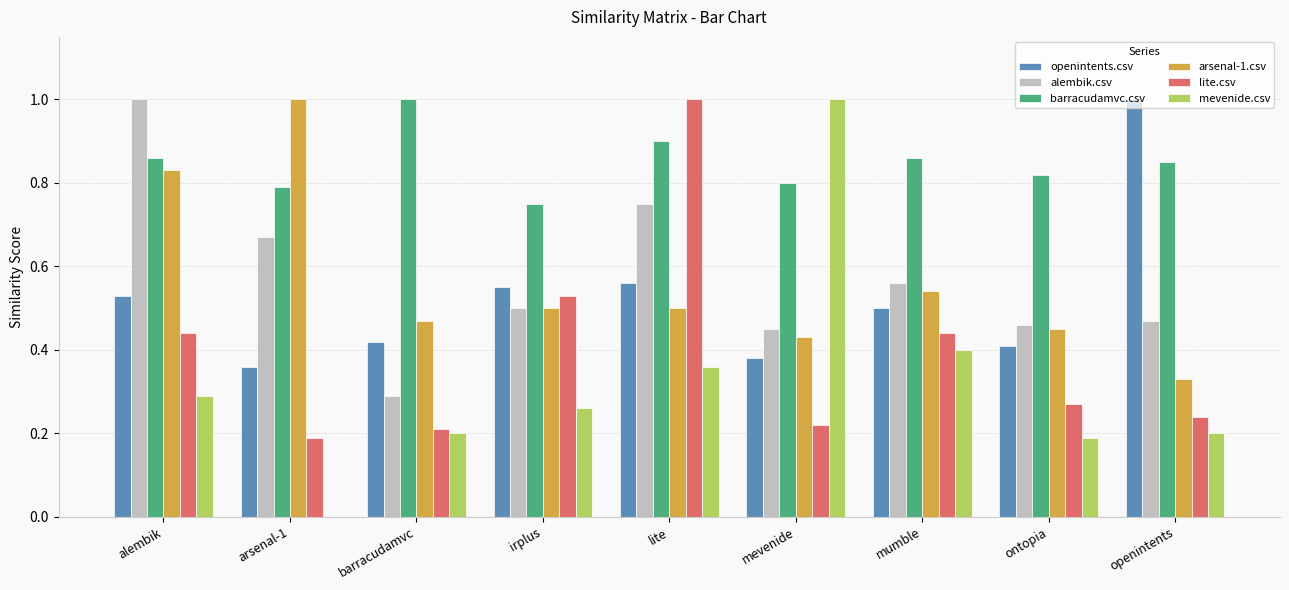

What is the maximum value shown in the chart?

1.0